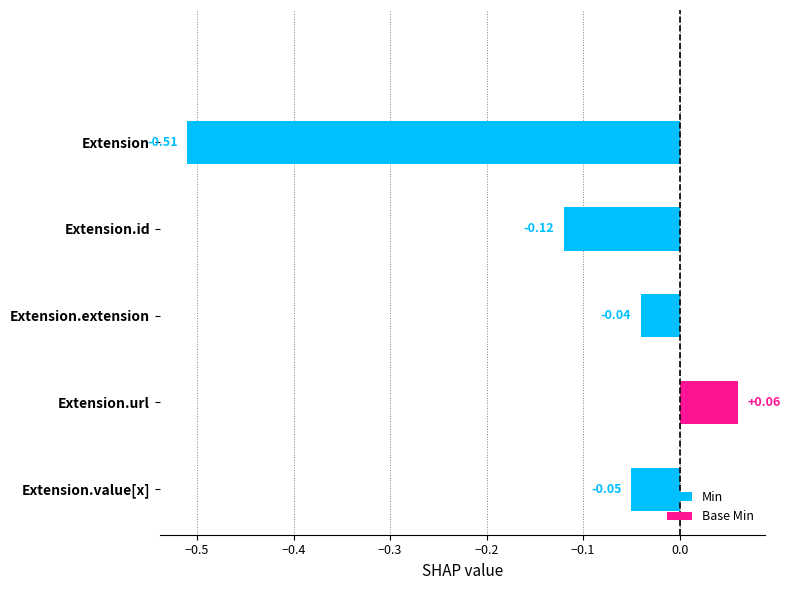

Count the number of categories in the chart.

5